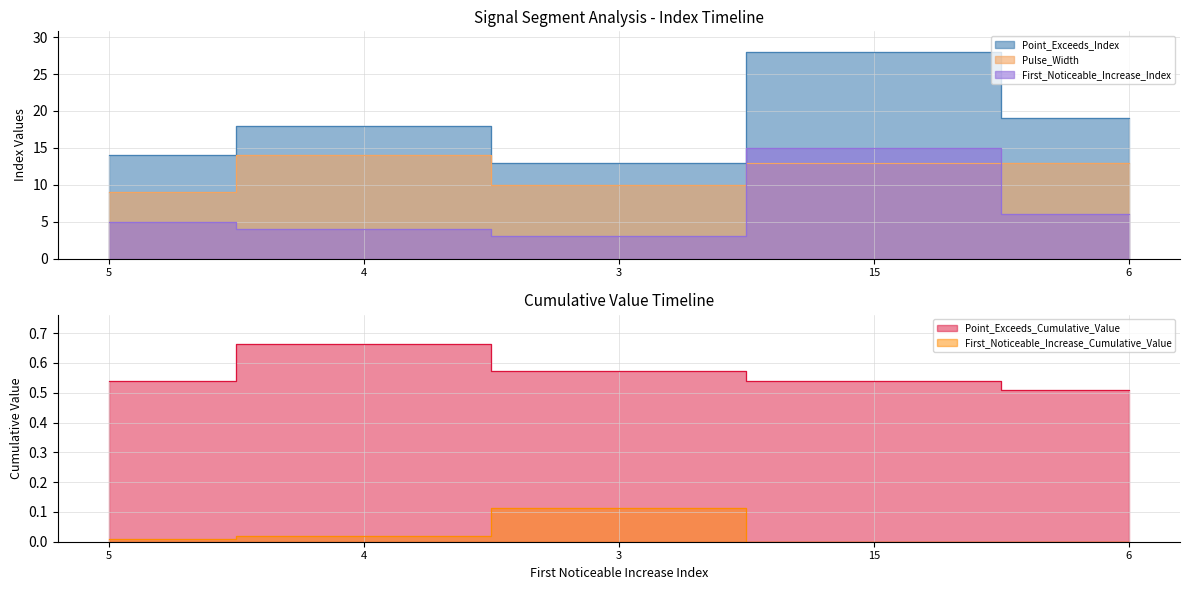

Where is the first local maximum for Pulse_Width?

4